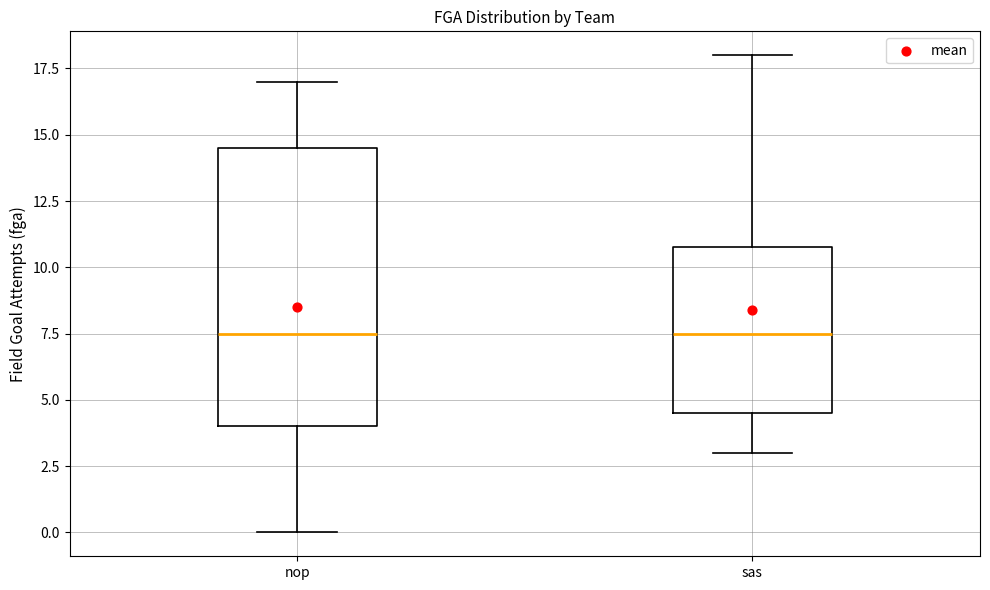

Reading left to right, read every box against the y-axis: the position of its median line, the range the box covers, and the ends of its whiskers. The values are not printed on the chart, so give them approximately, as read against the axis.

nop: median 7.5, box 4.0 to 14.5, whiskers 0.0 to 17.0
sas: median 7.5, box 4.5 to 11.0, whiskers 3.0 to 18.0